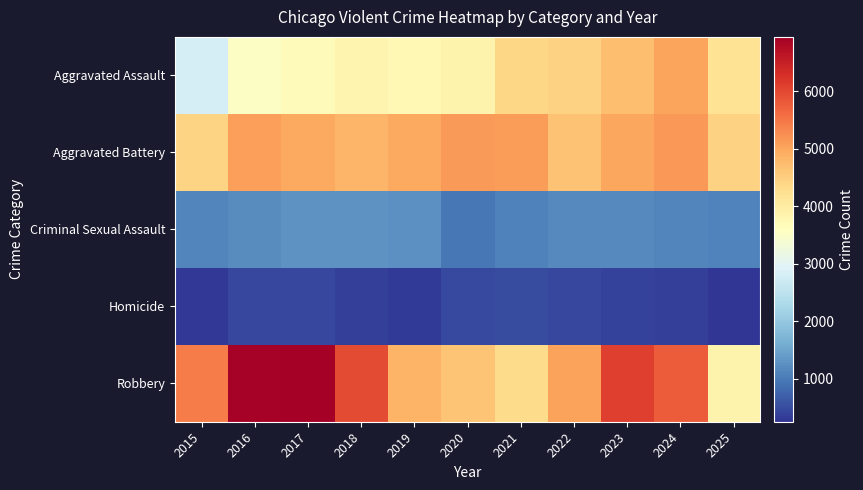

What is the maximum value shown in the chart?

6948